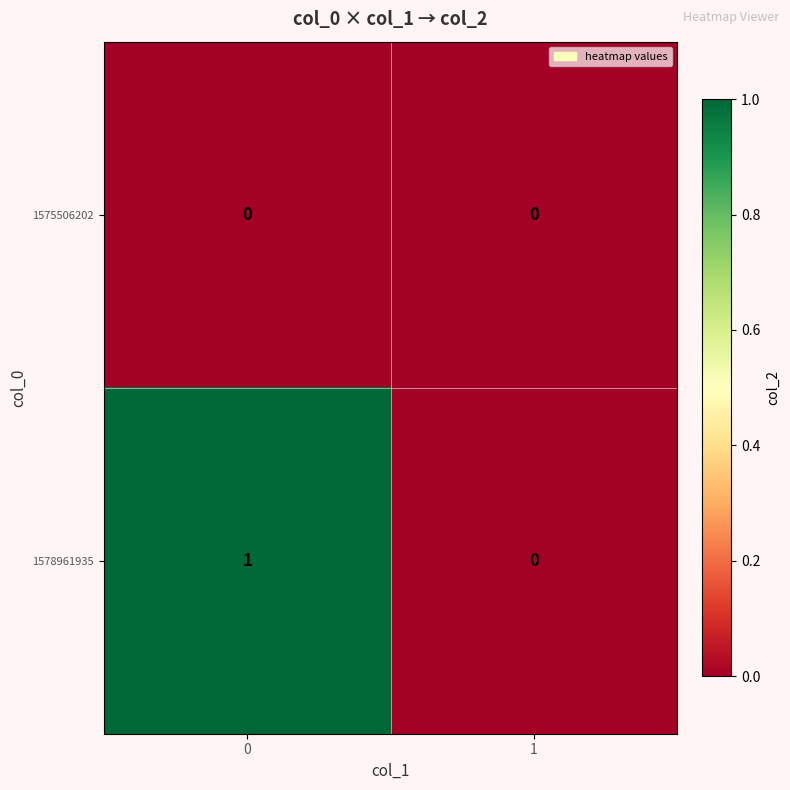

Is it true that 1575506202 equals 0 at 0?

True